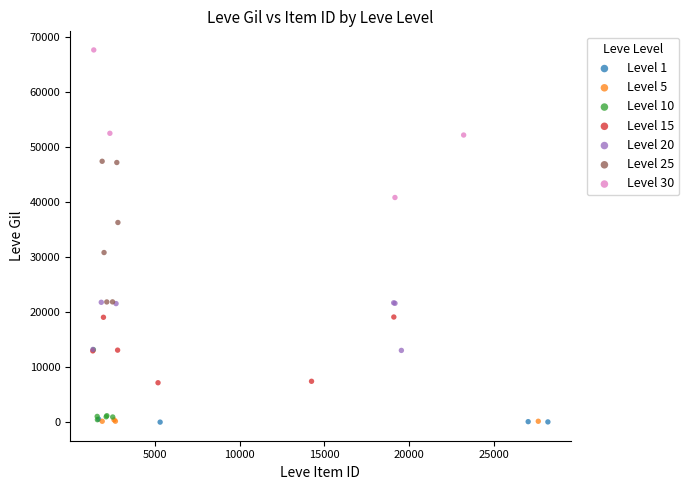

Which series contains the highest Y value?

Level 30